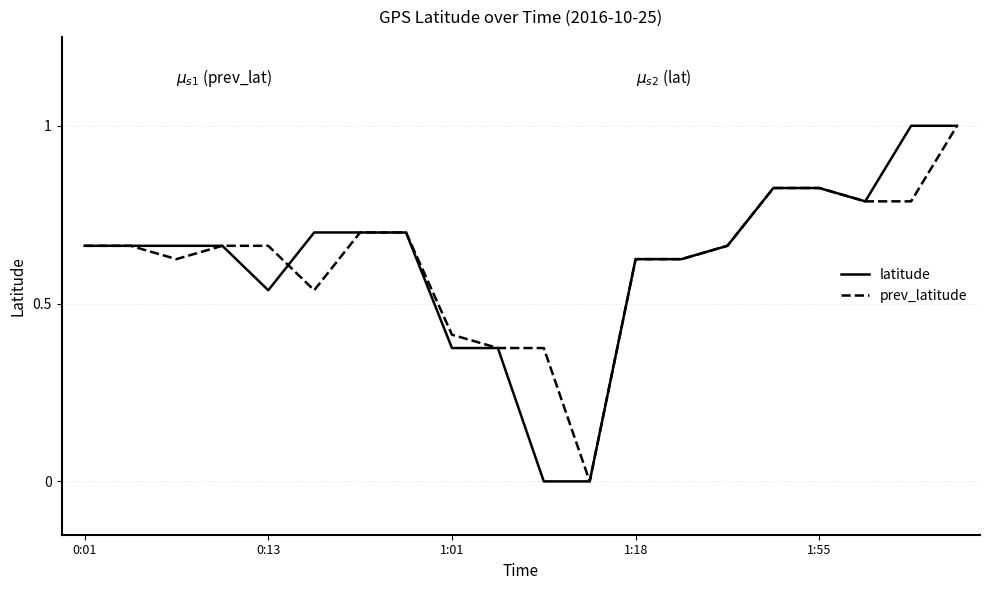

What is the greatest value displayed?

1.0